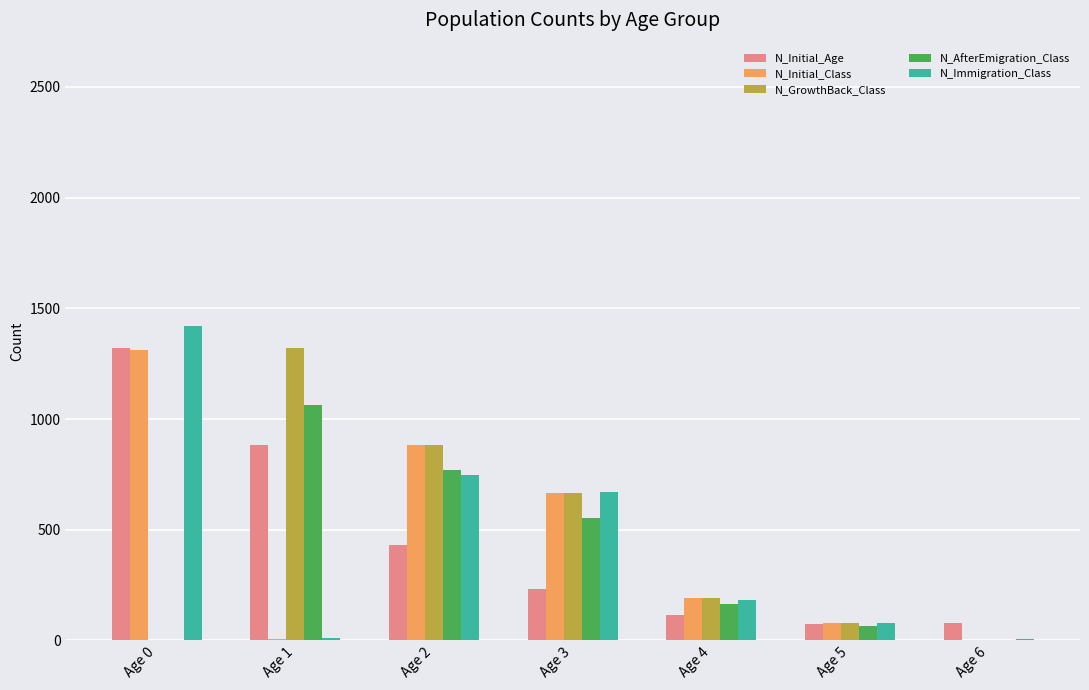

Is the value of N_Immigration_Class at Age 3 greater than the value of N_GrowthBack_Class at Age 6?

Yes